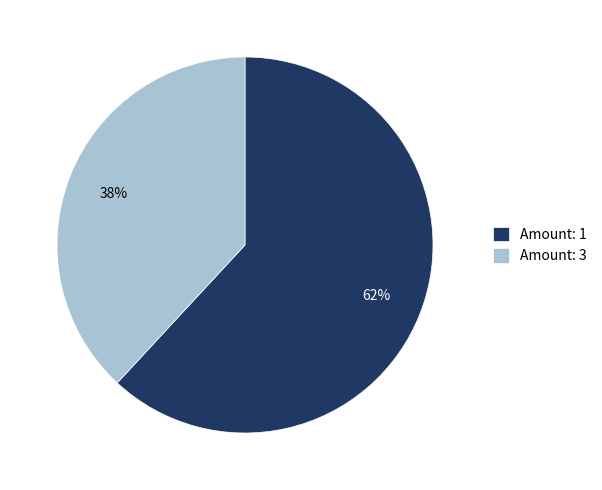

What percentage is the Amount: 3 slice, to the nearest percent?

38%